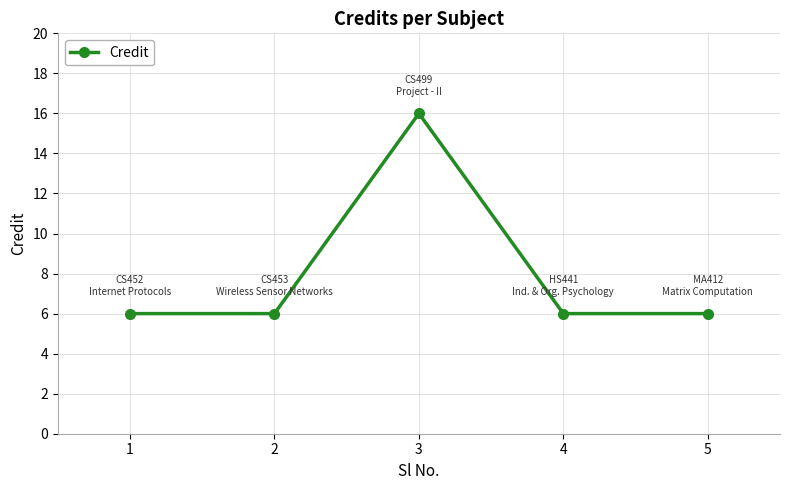

What is the change in value from 2 to 3?

+10